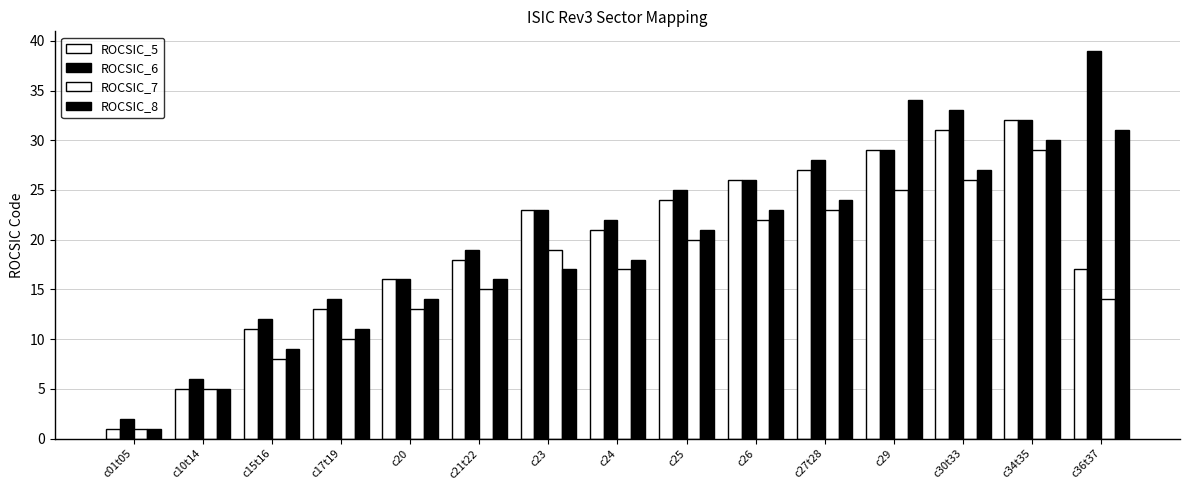

How many bars are there in total?

60